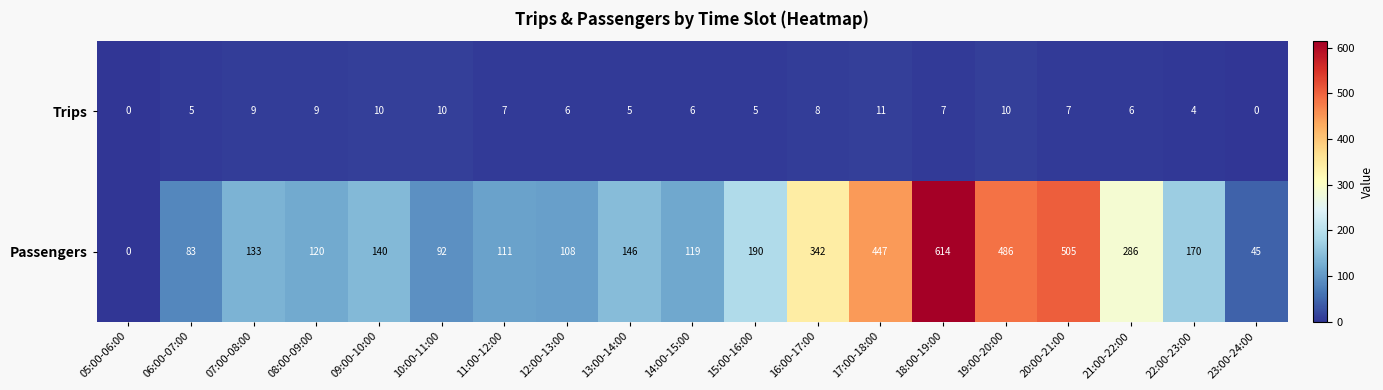

The value of Passengers at 05:00-06:00 is 216. True or false?

False